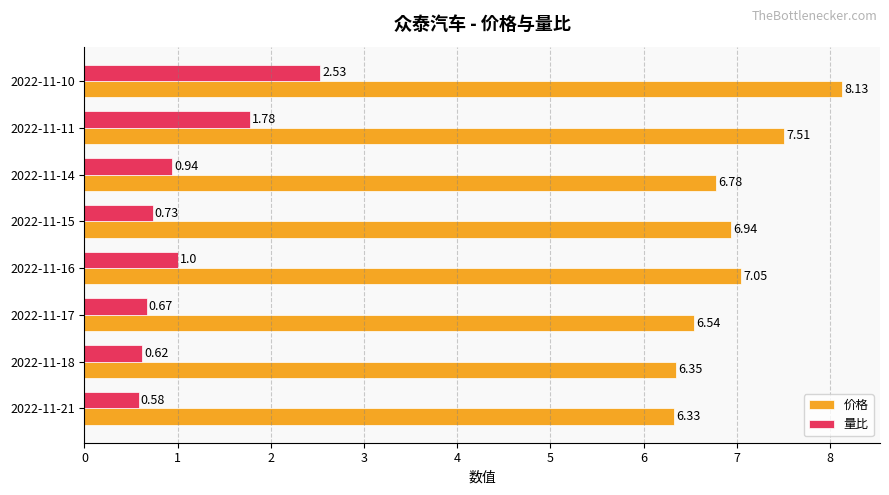

At which label does 价格 reach its peak?

2022-11-10